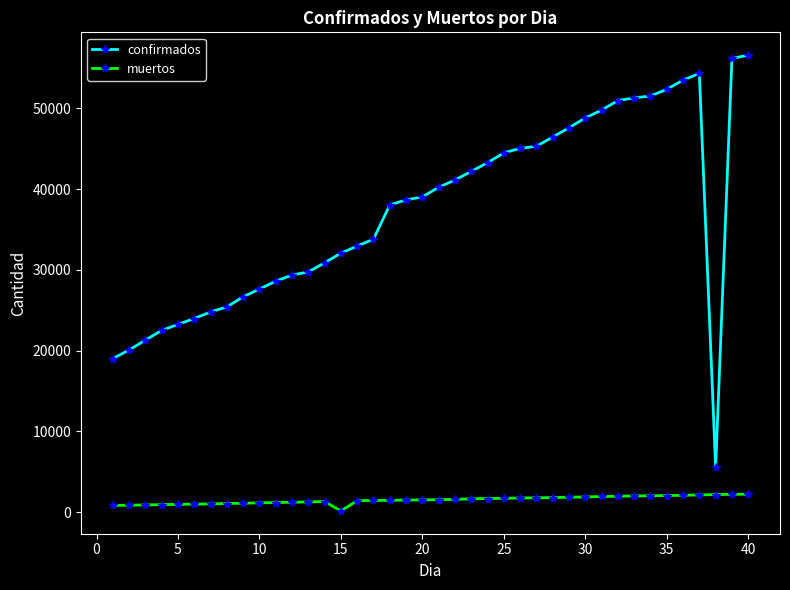

Rank the series by their average value, from lowest to highest.

muertos, confirmados